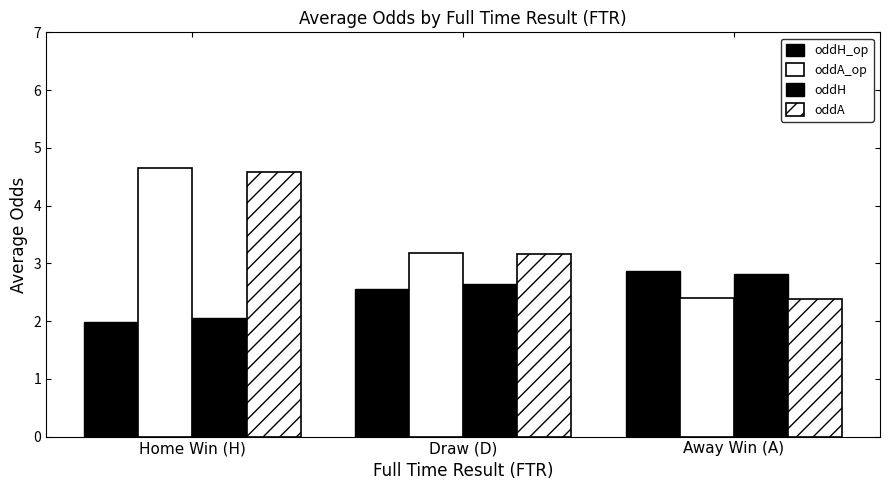

True or false: oddA_op has a value of 3.2 at Draw (D).

True